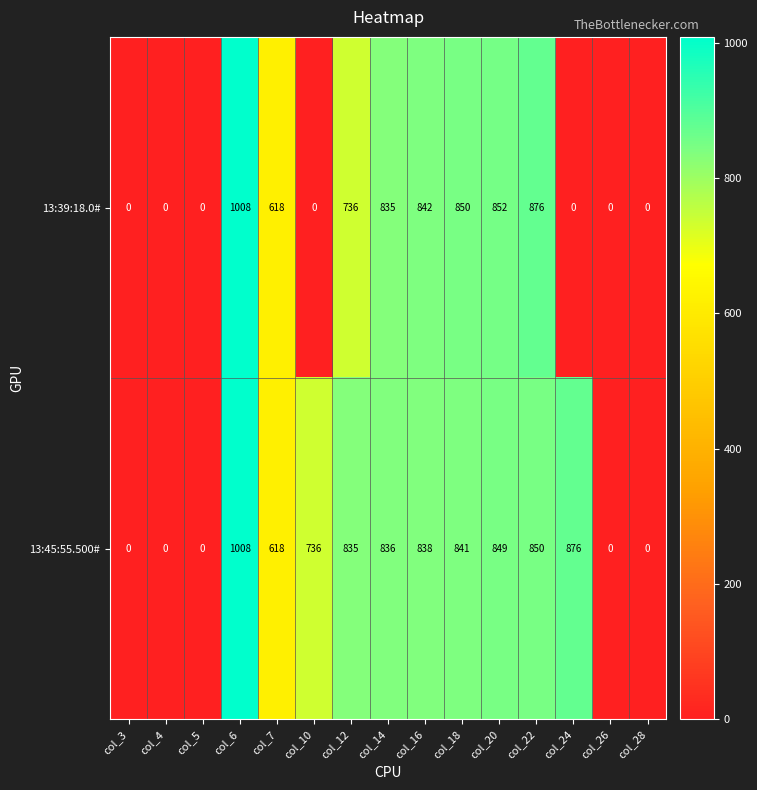

At which label does 13:39:18.0# first exceed 618?

col_6